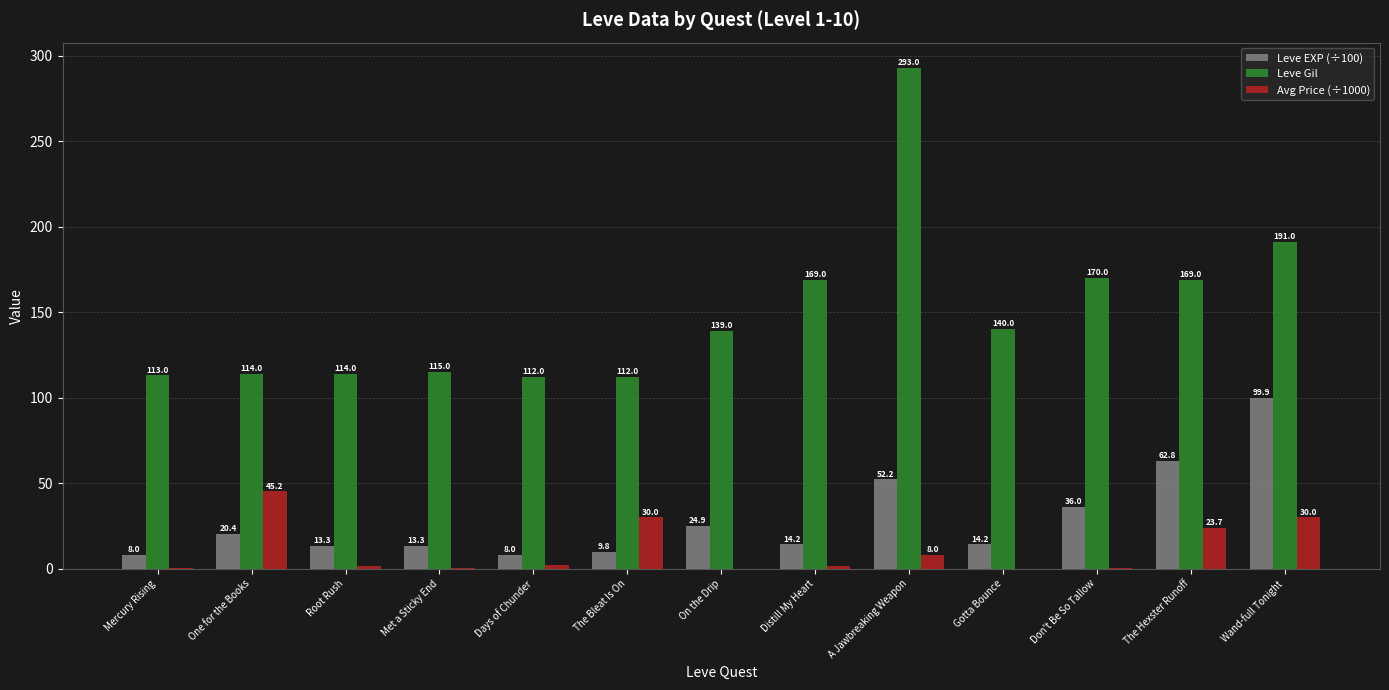

Does the chart contain stacked bars?

No